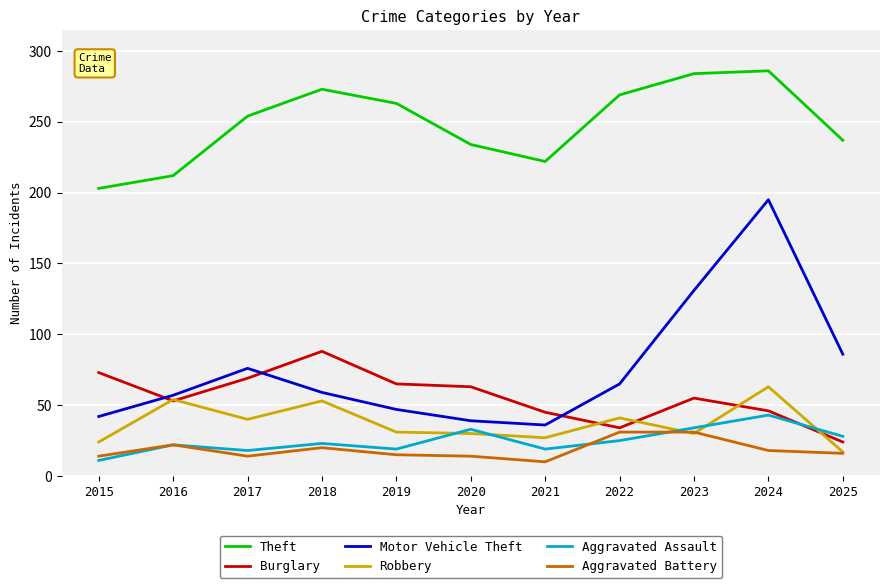

True or false: Aggravated Assault and Theft cross at least once.

False